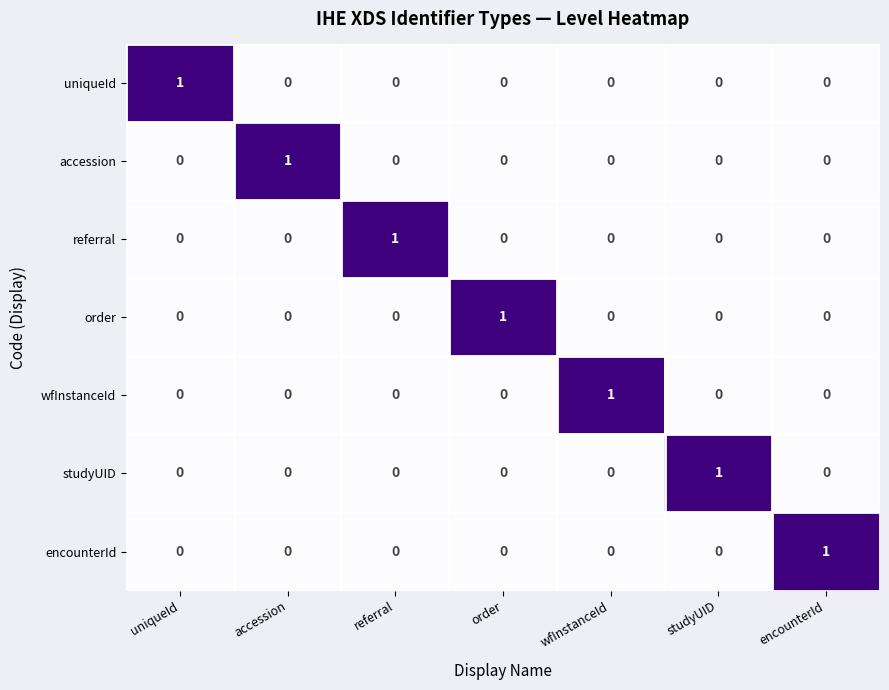

What is the total value across all series at referral?

1